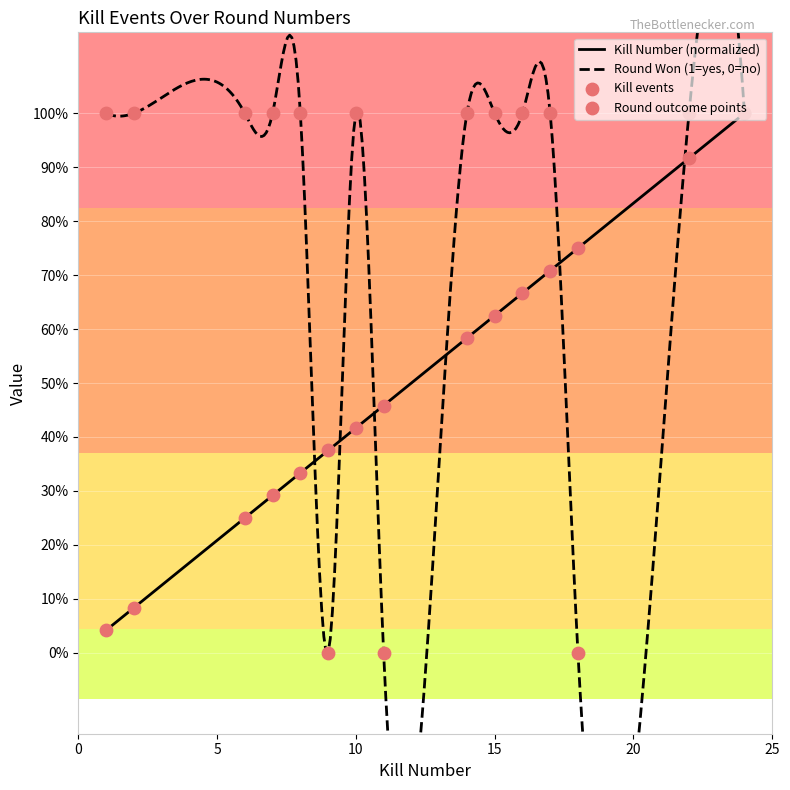

What is the total value across all series at 15?

1.6